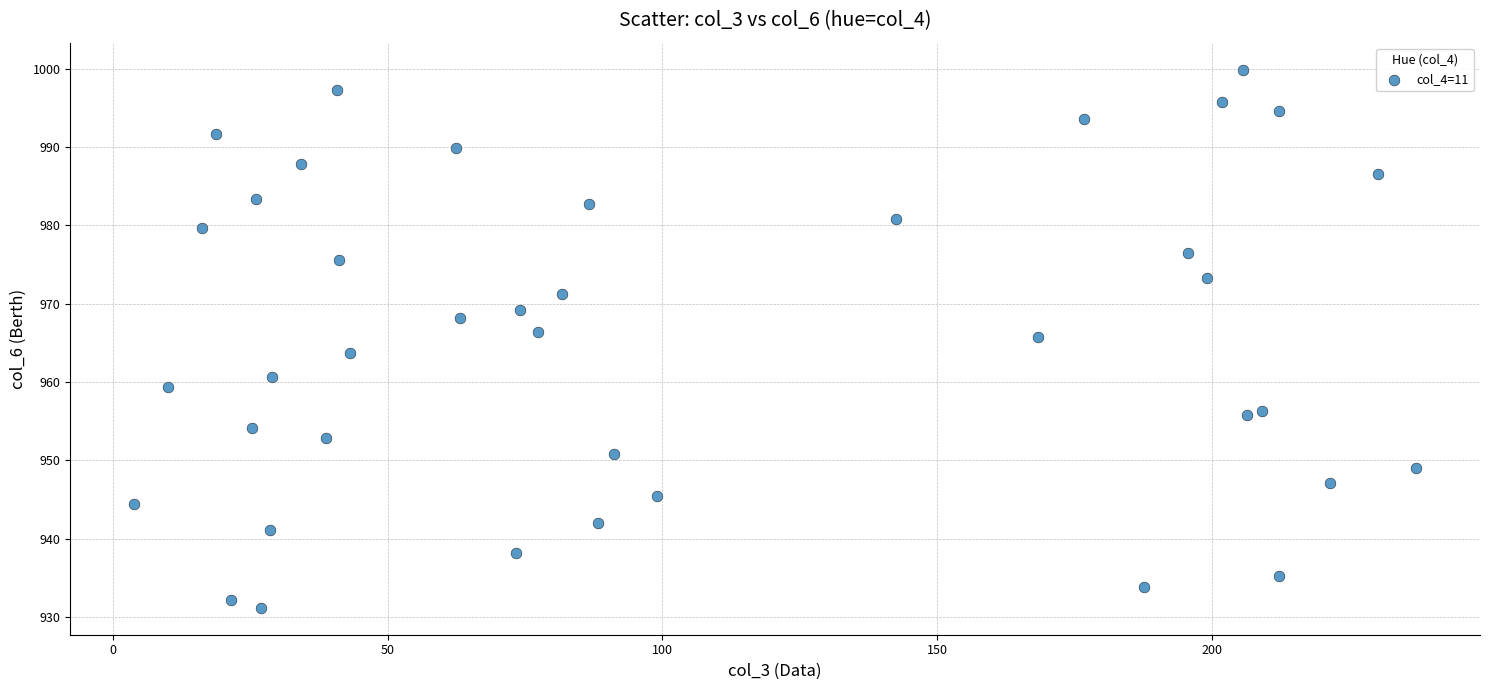

What is the range of Y values (max minus min)?

68.8